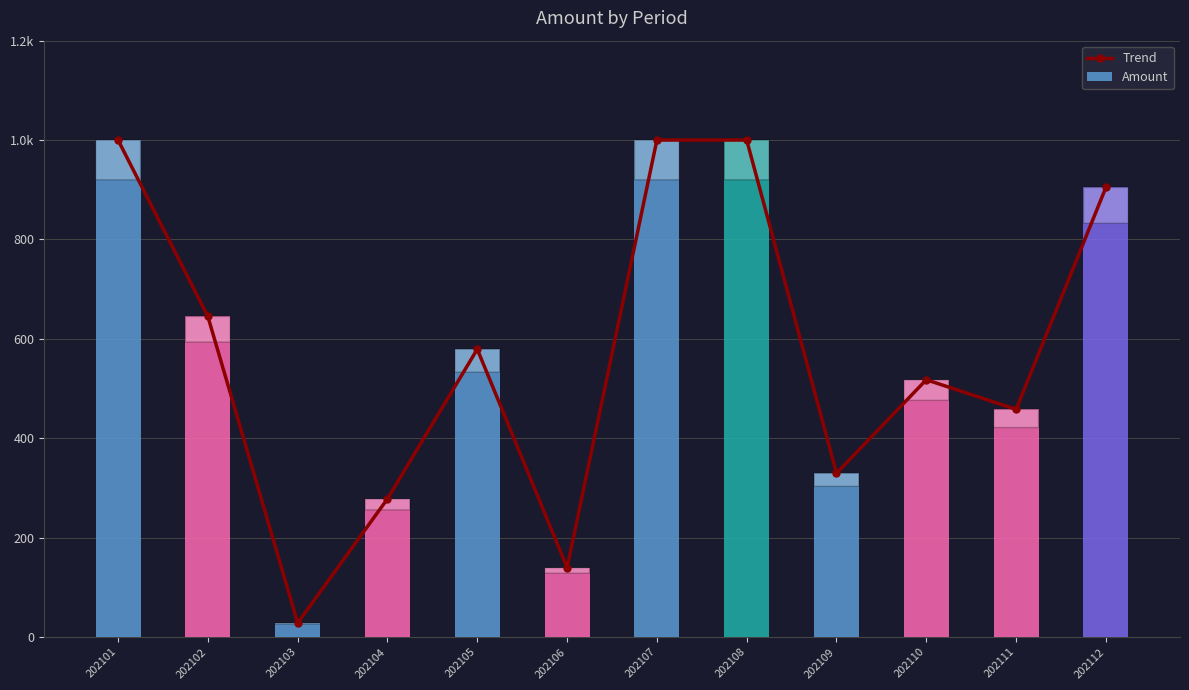

Which series has the largest total across all categories?

Trend